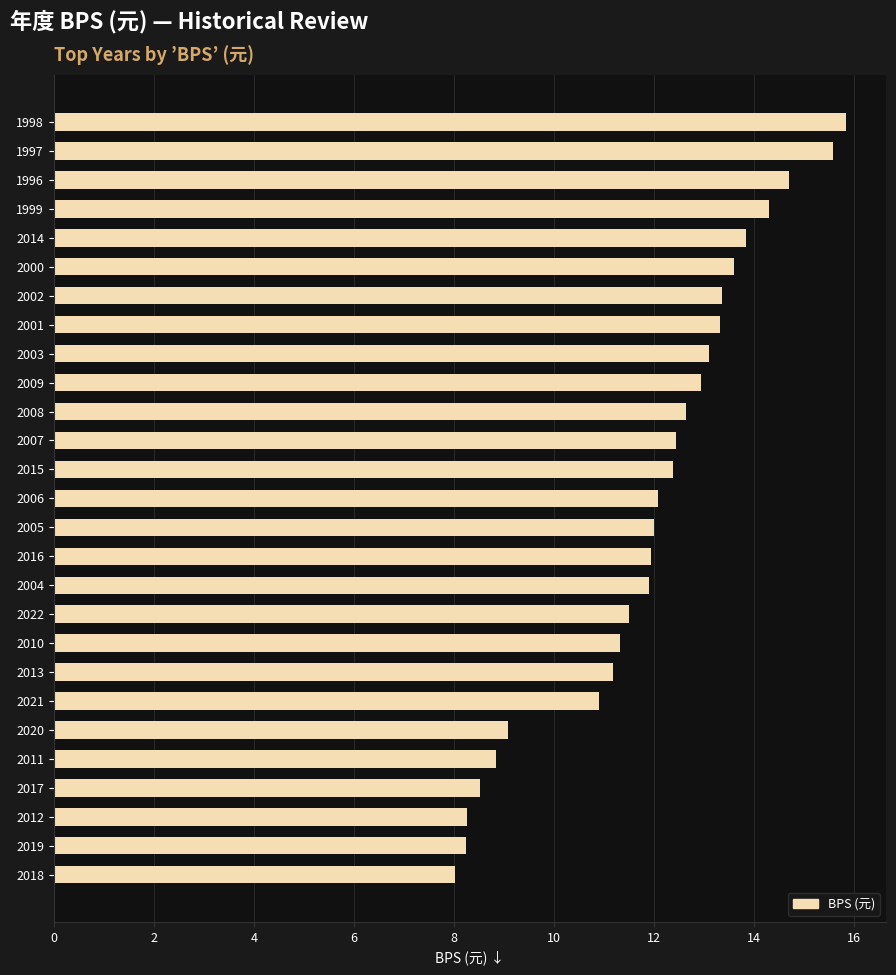

What is the difference between the maximum and minimum values?

7.8